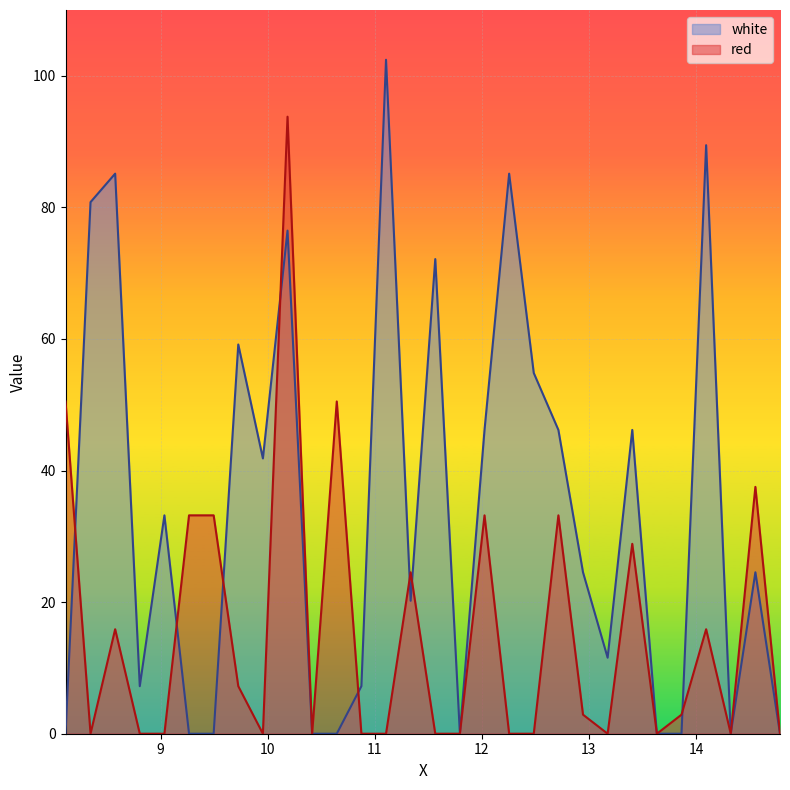

How many positive values does the red series have?

15